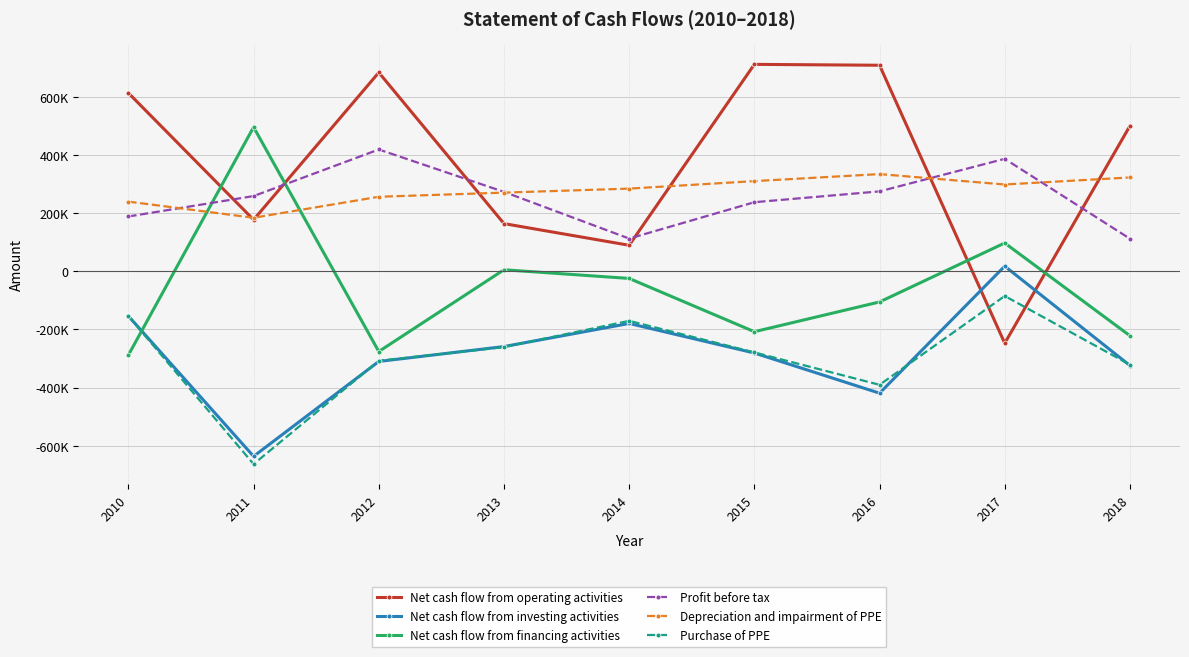

Reading left to right, extract all data points from this chart.

Net cash flow from operating activities: 612813	176958	683401	163647	89152	711330	708312	-247731	499658
Net cash flow from investing activities: -154263	-636710	-310417	-259158	-179734	-281371	-419487	17324	-324442
Net cash flow from financing activities: -288312	495432	-276182	4957	-24898	-208080	-105763	96968	-221944
Profit before tax: 188134	258408	418582	272859	112238	237238	274563	386450	111696
Depreciation and impairment of PPE: 239352	183777	256001	270233	284013	309787	333977	298156	322421
Purchase of PPE: -154263	-663484	-308098	-261115	-170784	-279327	-390737	-85294	-321442